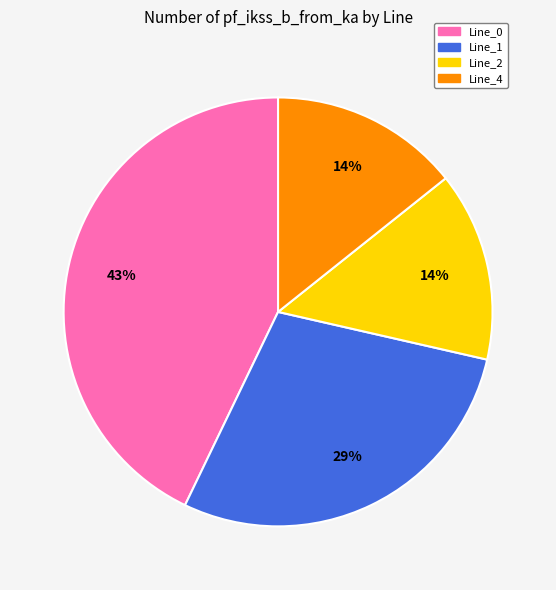

Combined, do Line_4 and Line_1 account for over 50%?

No